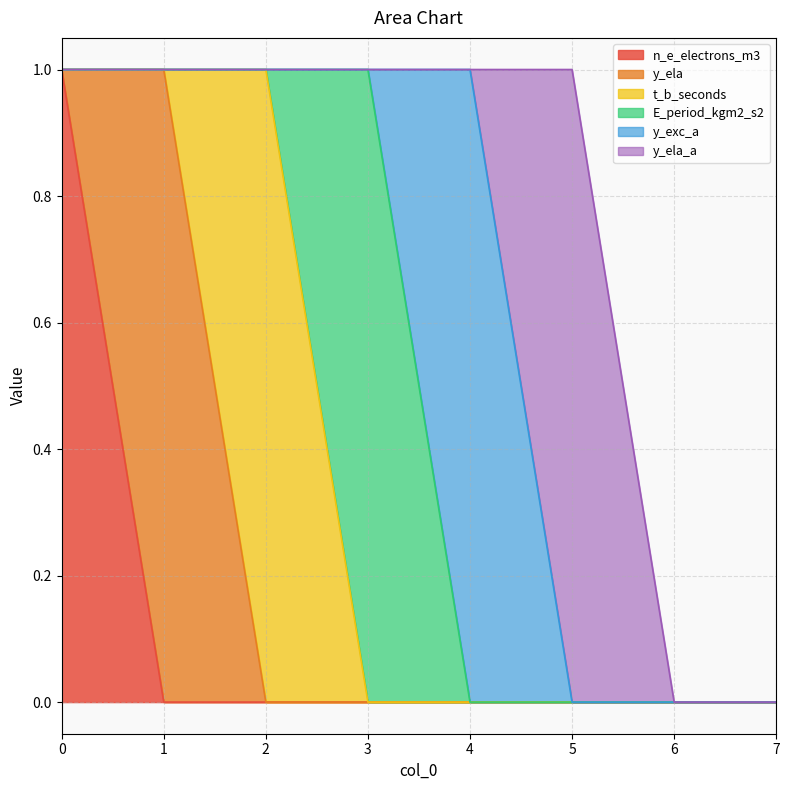

How many data points in y_ela are above 0?

1